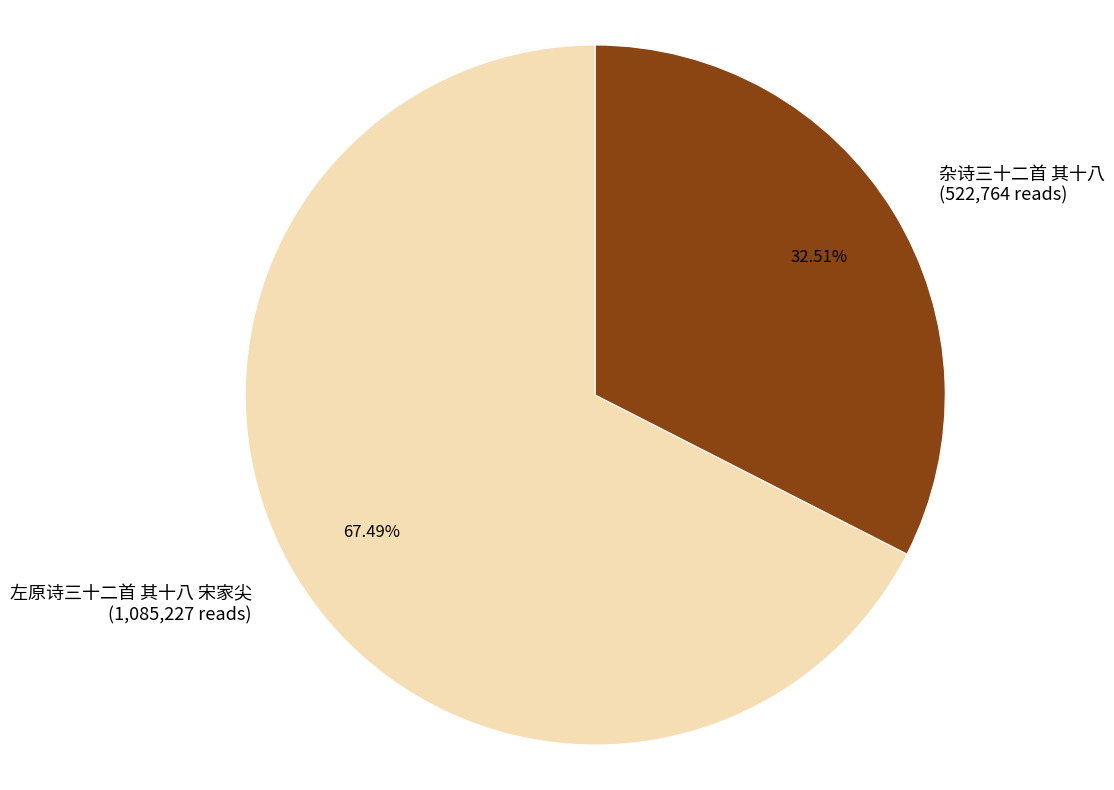

Combined, do 左原诗三十二首 其十八 宋家尖 and 杂诗三十二首 其十八 account for over 50%?

Yes